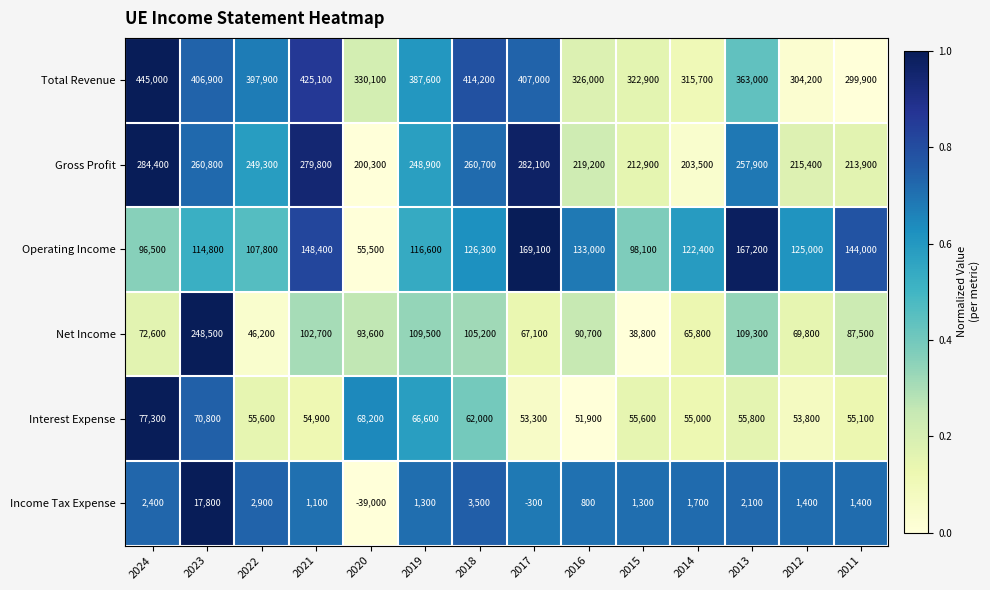

Which category has the highest value across all series?

2024